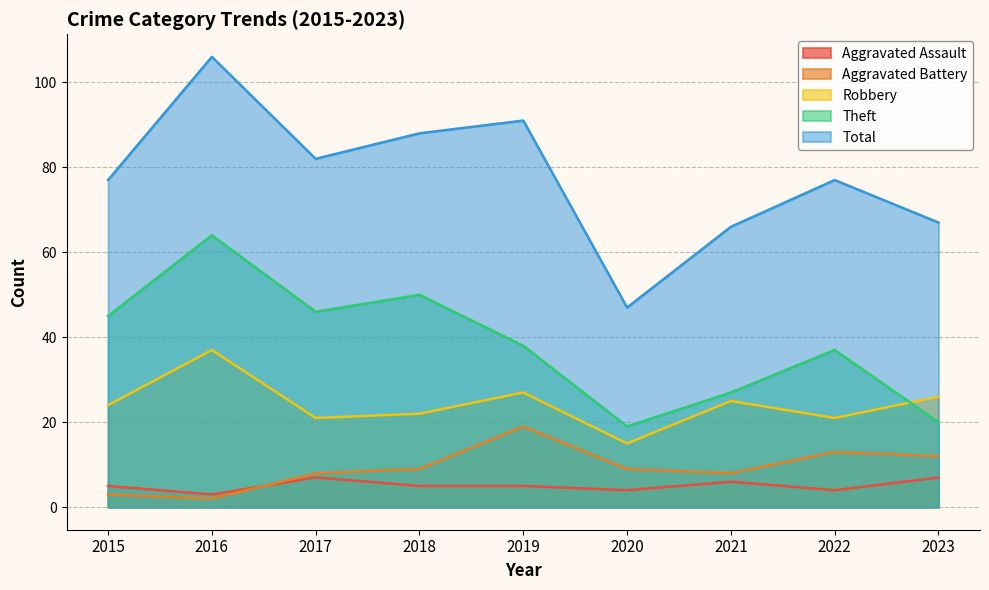

At how many categories does at least one series exceed 103?

1